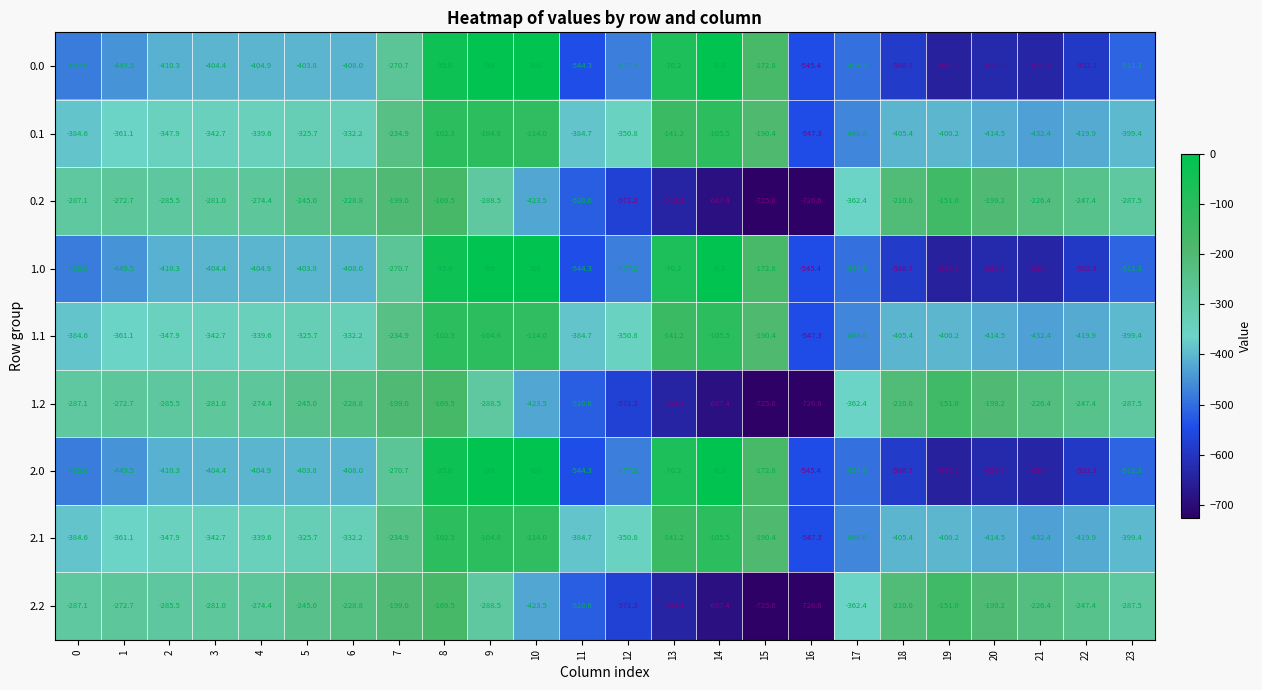

What is the difference between the highest and lowest values at 0?

194.9